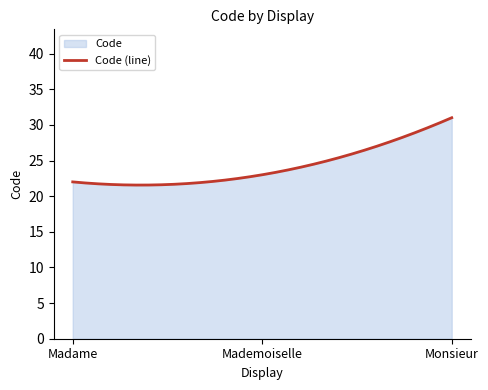

Reading left to right, transcribe all the data shown in this chart.

Madame=22	Mademoiselle=23	Monsieur=31